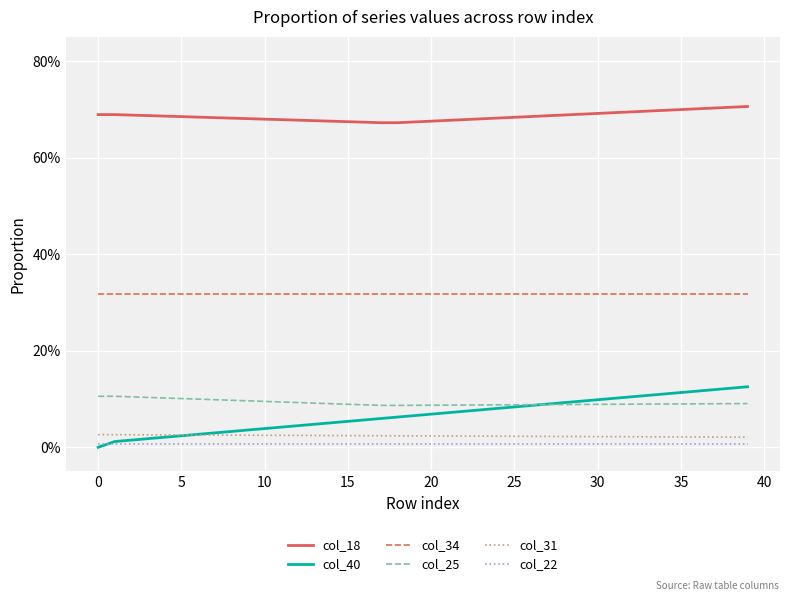

At how many categories does at least one series exceed 0?

40